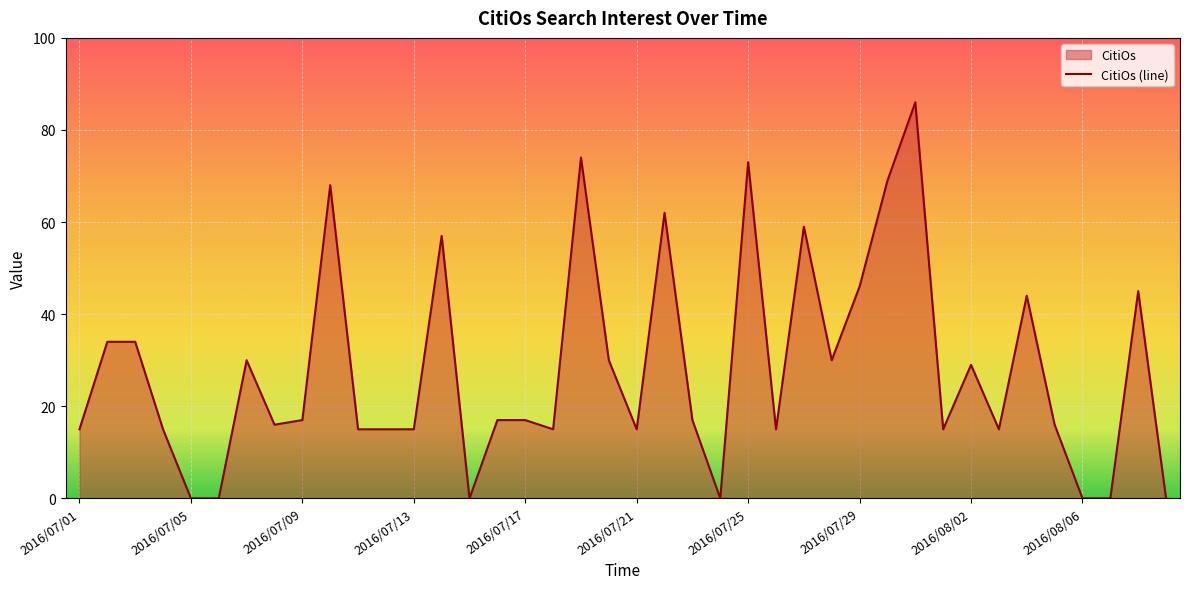

Reading right to left, list all the values displayed in this chart.

0	45	0	0	16	44	15	29	15	86	69	46	30	59	15	73	0	17	62	15	30	74	15	17	17	0	57	15	15	15	68	17	16	30	0	0	15	34	34	15